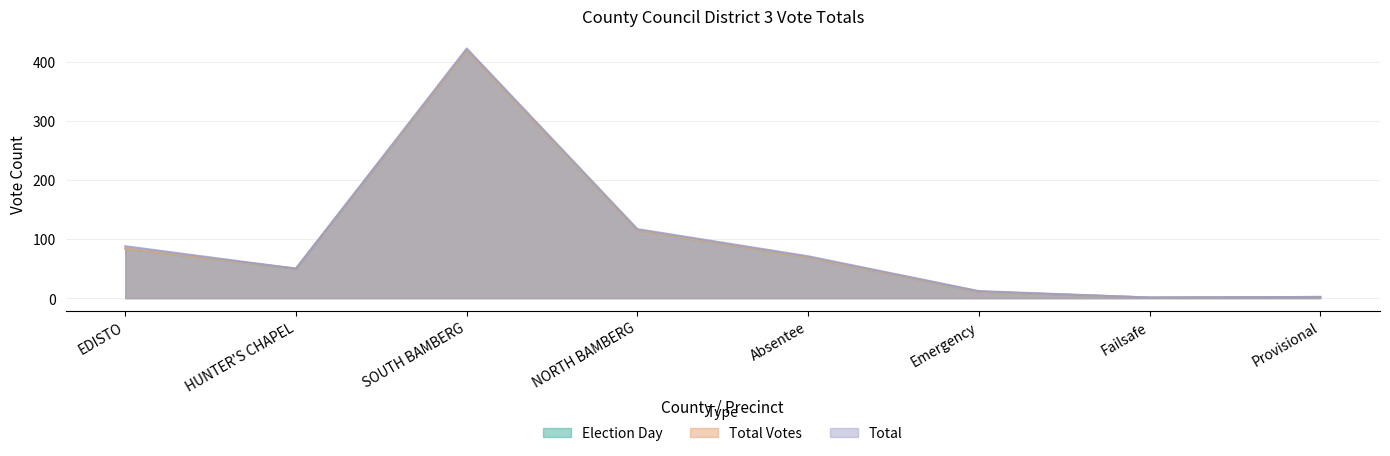

True or false: Total has more than 1 interior local peaks.

False